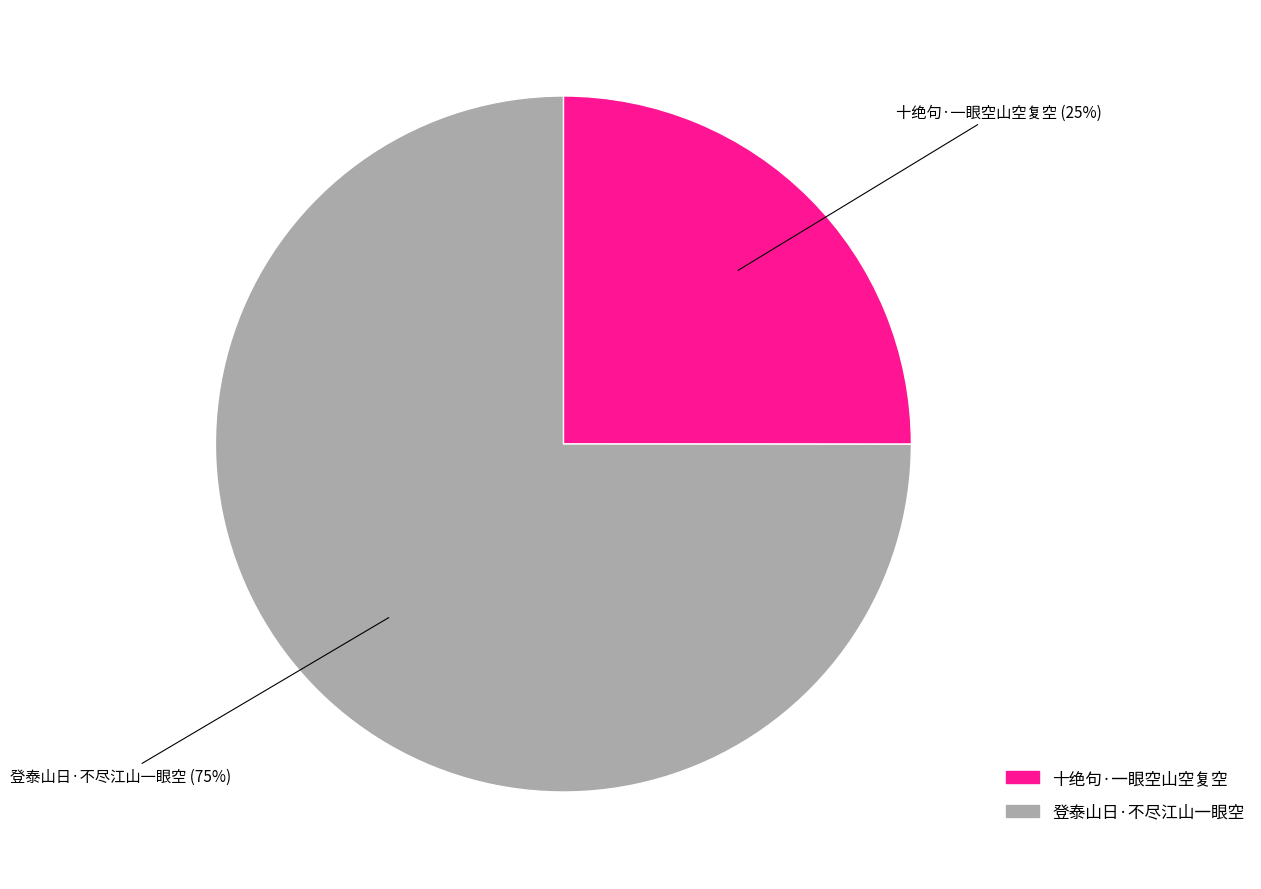

How many segments does this pie chart have?

2